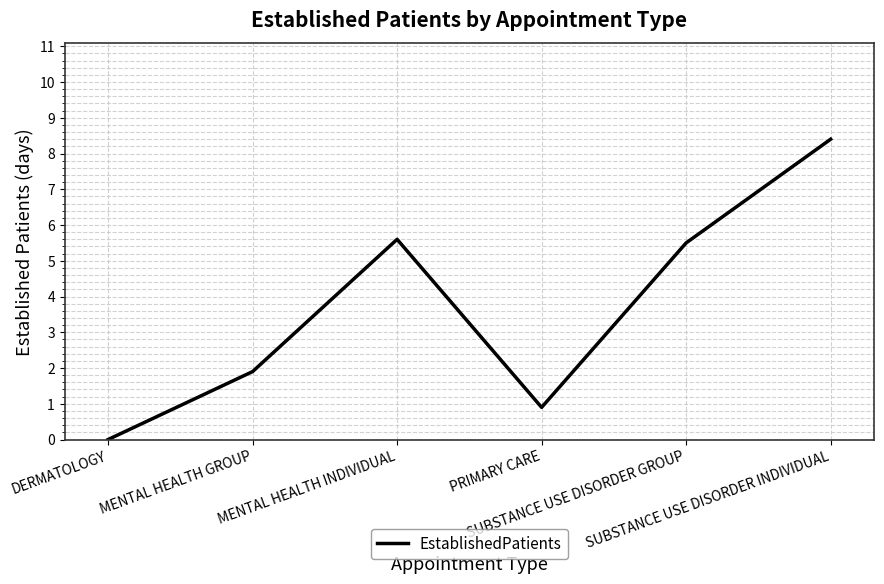

Reading left to right, transcribe all the data shown in this chart.

DERMATOLOGY=0.0	MENTAL HEALTH GROUP=1.9	MENTAL HEALTH INDIVIDUAL=5.6	PRIMARY CARE=0.9	SUBSTANCE USE DISORDER GROUP=5.5	SUBSTANCE USE DISORDER INDIVIDUAL=8.4